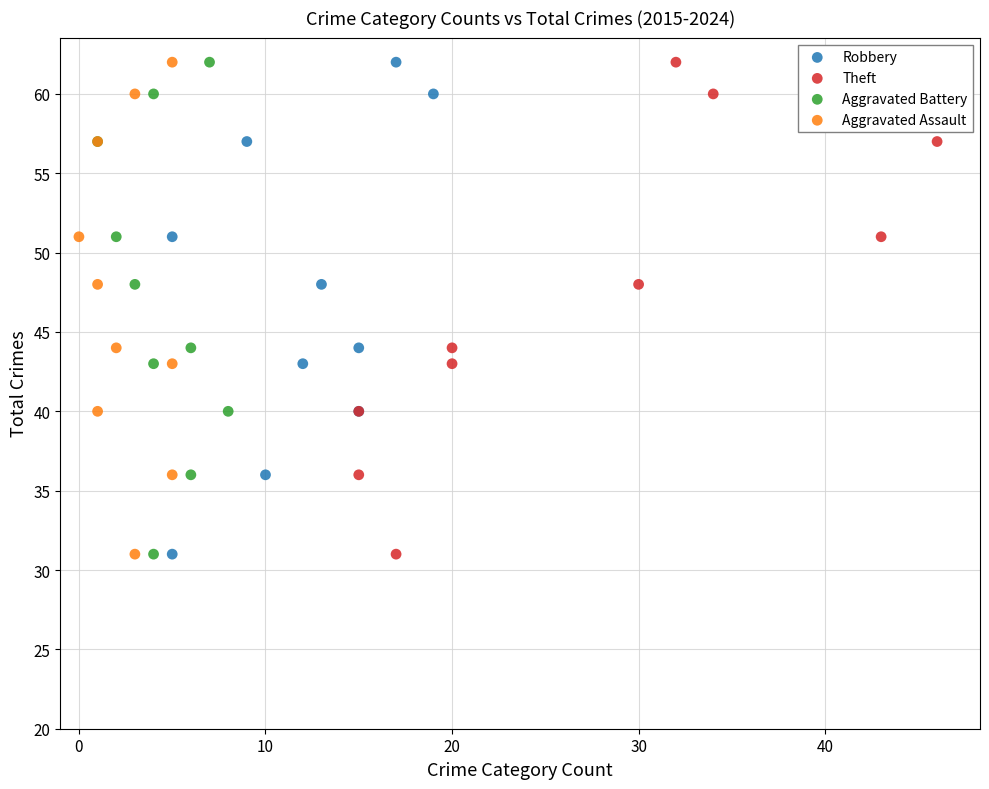

What are all the series names shown in the legend?

Robbery, Theft, Aggravated Battery, Aggravated Assault